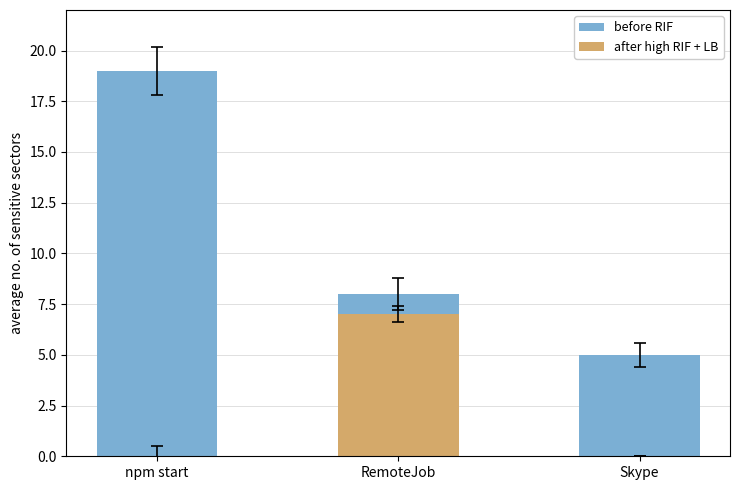

List the series in order of their peak value, highest first.

before RIF, after high RIF + LB